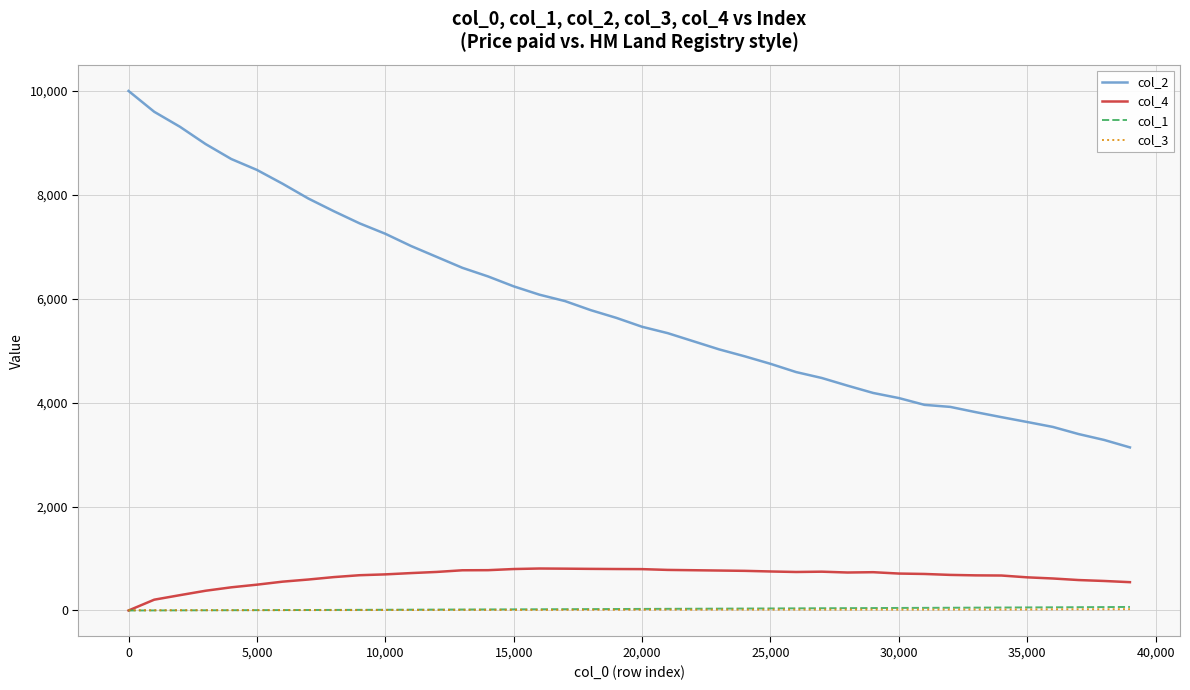

True or false: col_1 and col_2 cross at least once.

False